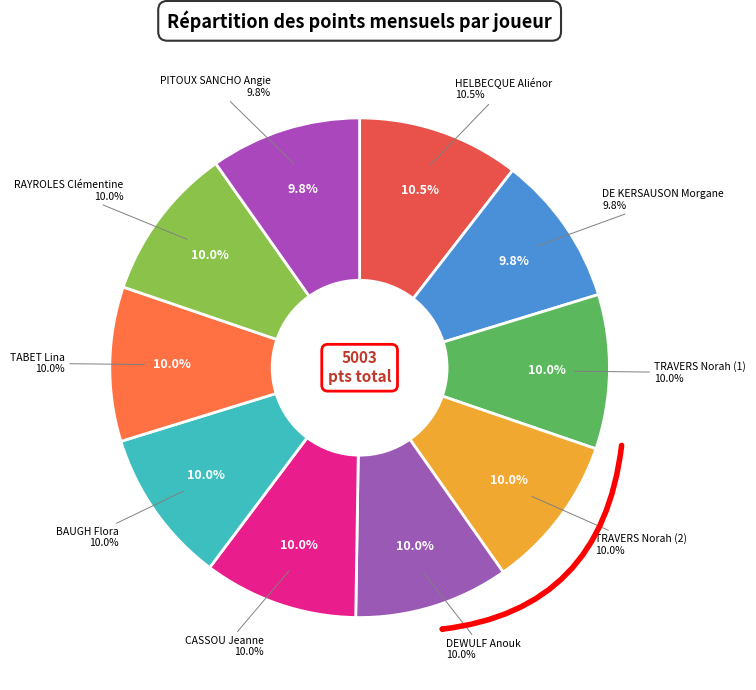

To the nearest percent, what percentage of the pie is TABET Lina?

10%